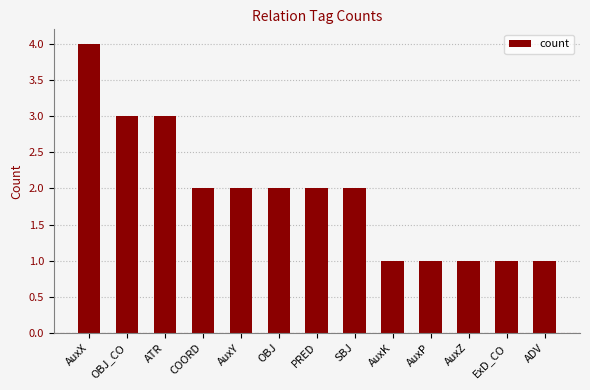

What is the value of the 1st bar from the left?

4